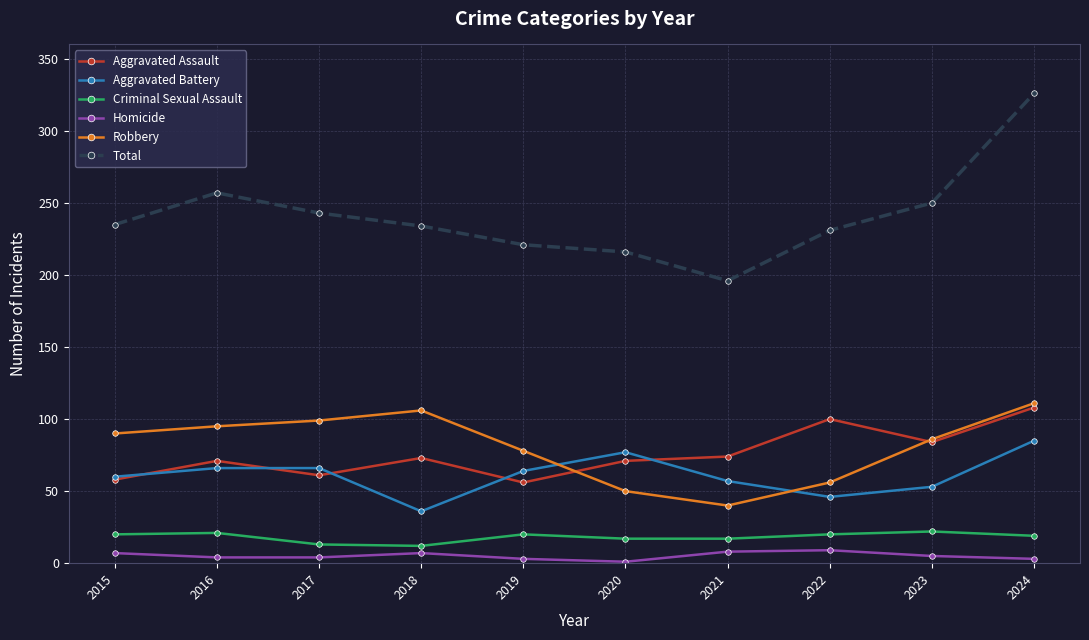

True or false: Robbery and Criminal Sexual Assault intersect in this chart.

False